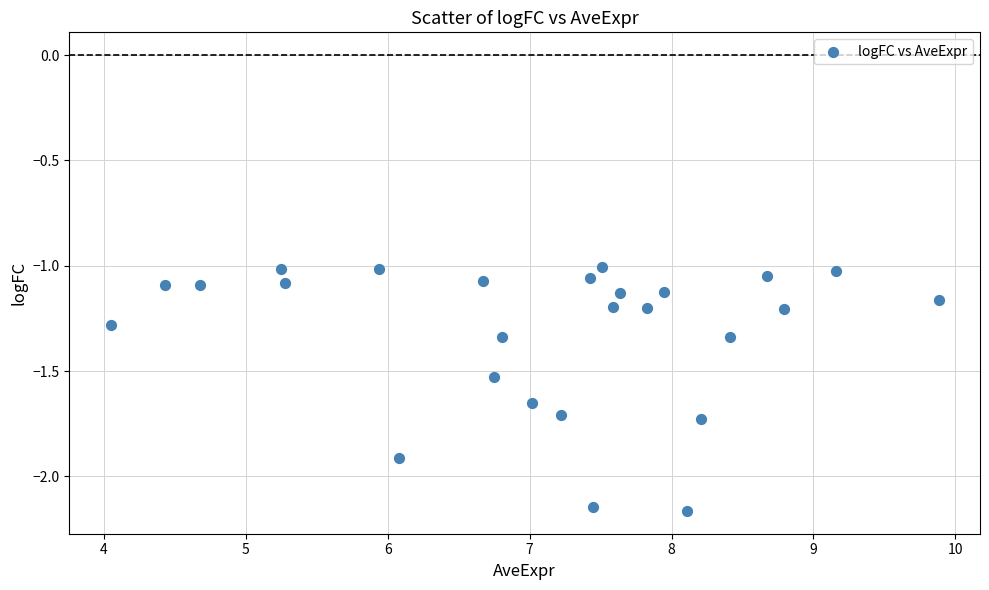

What is the range of X values (max minus min)?

5.8